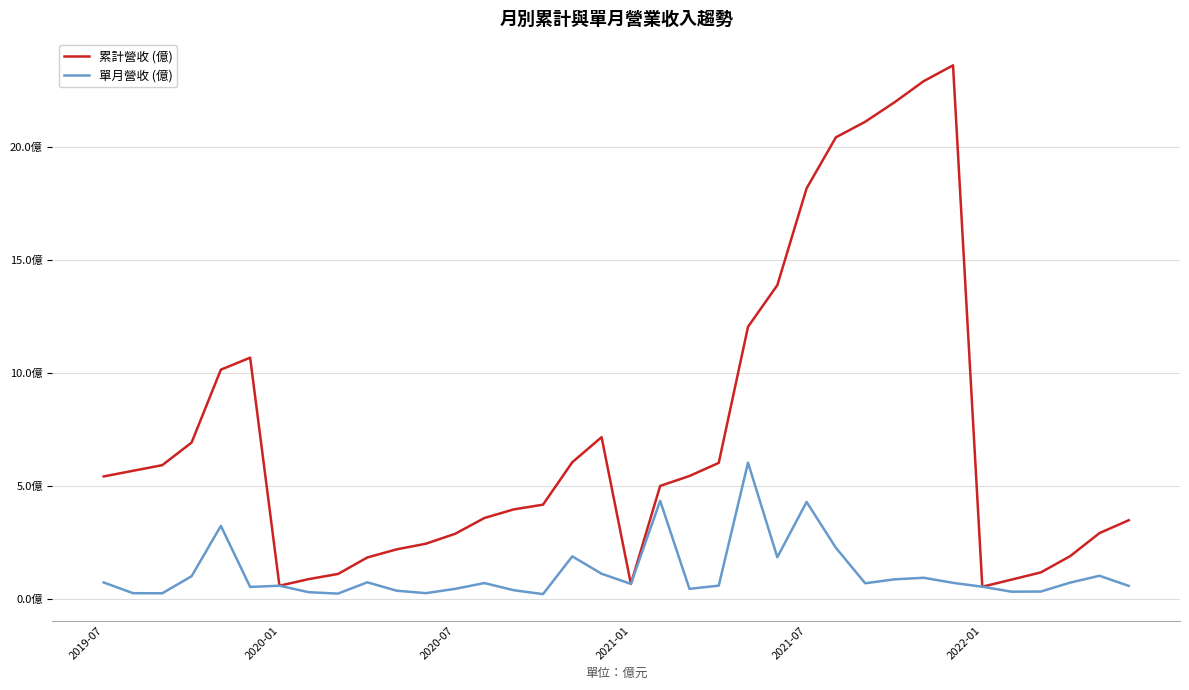

Is this an area chart (filled region under the line)?

No